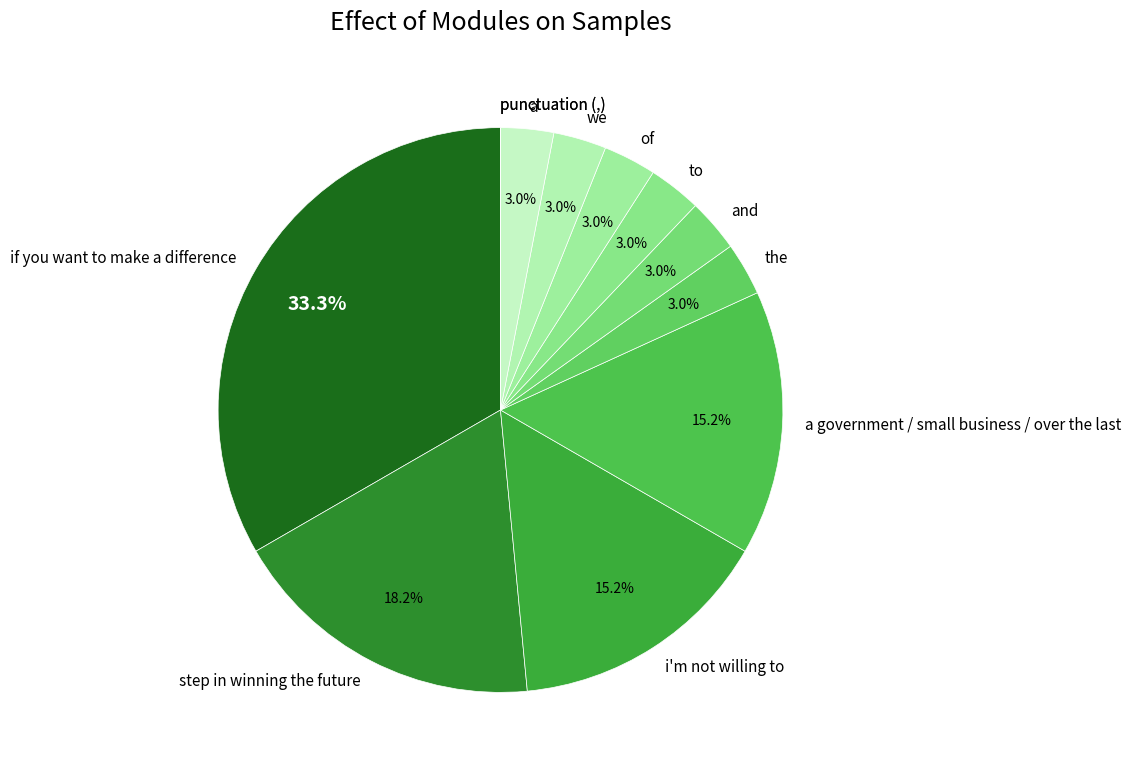

What percentage is the i'm not willing to slice, to the nearest percent?

15%